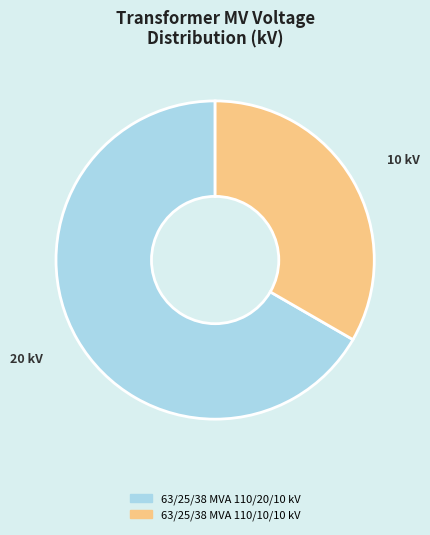

Is it true that 63/25/38 MVA 110/20/10 kV is 67% of the pie?

True